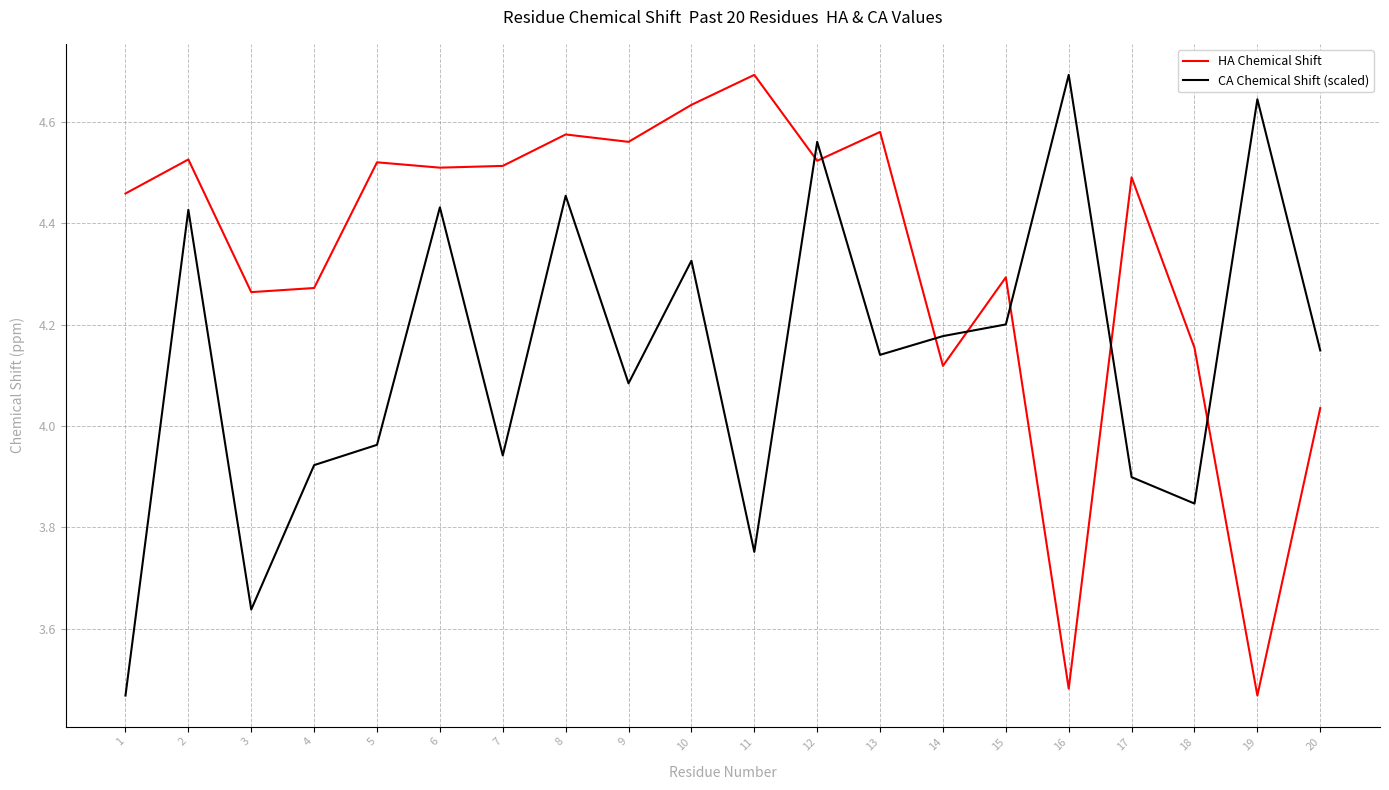

True or false: CA Chemical Shift (scaled) has more than 2 points higher than both neighbors.

True